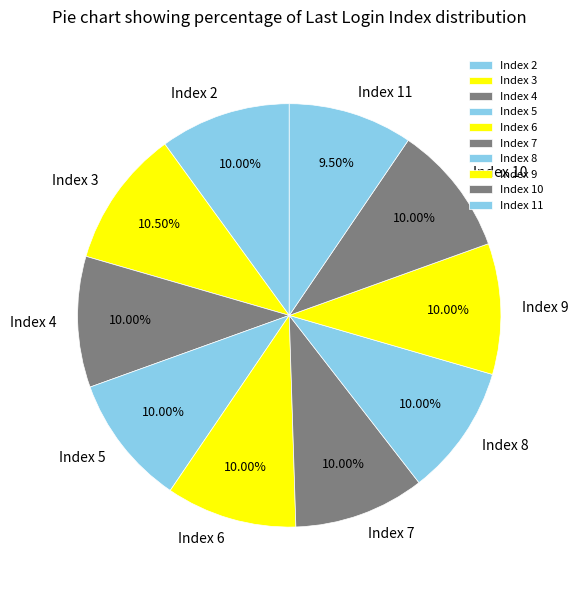

The Index 9 slice represents 27% of the pie. True or false?

False